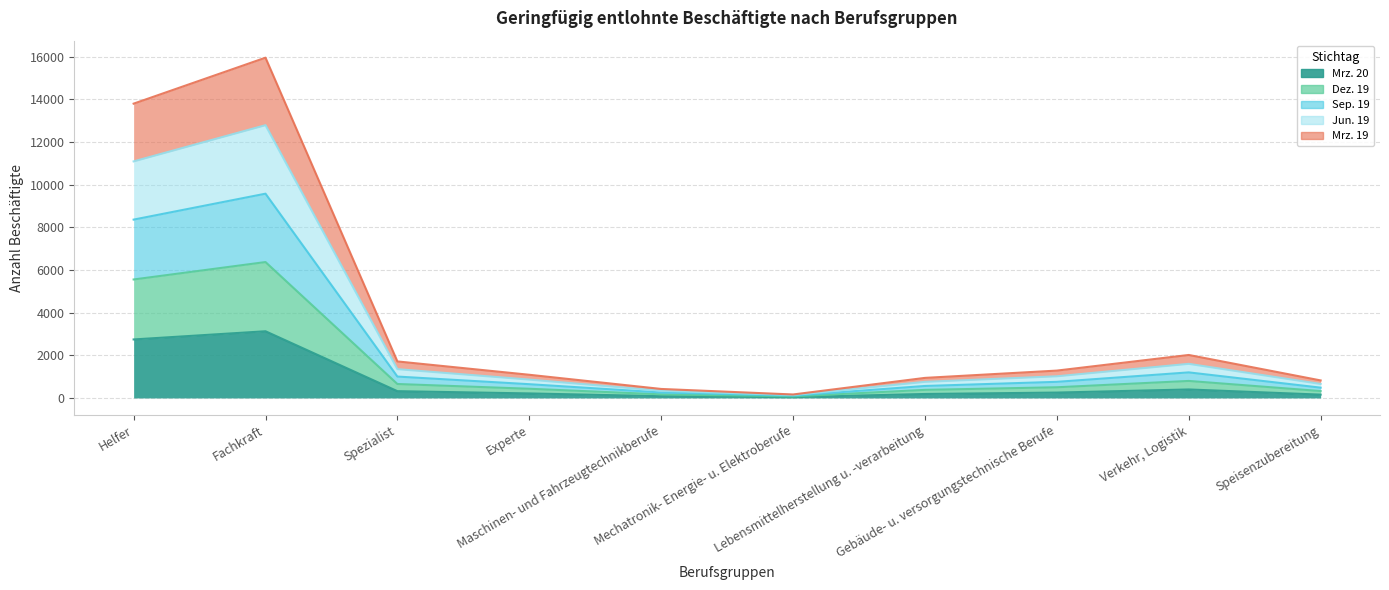

What is the greatest value displayed?

15960